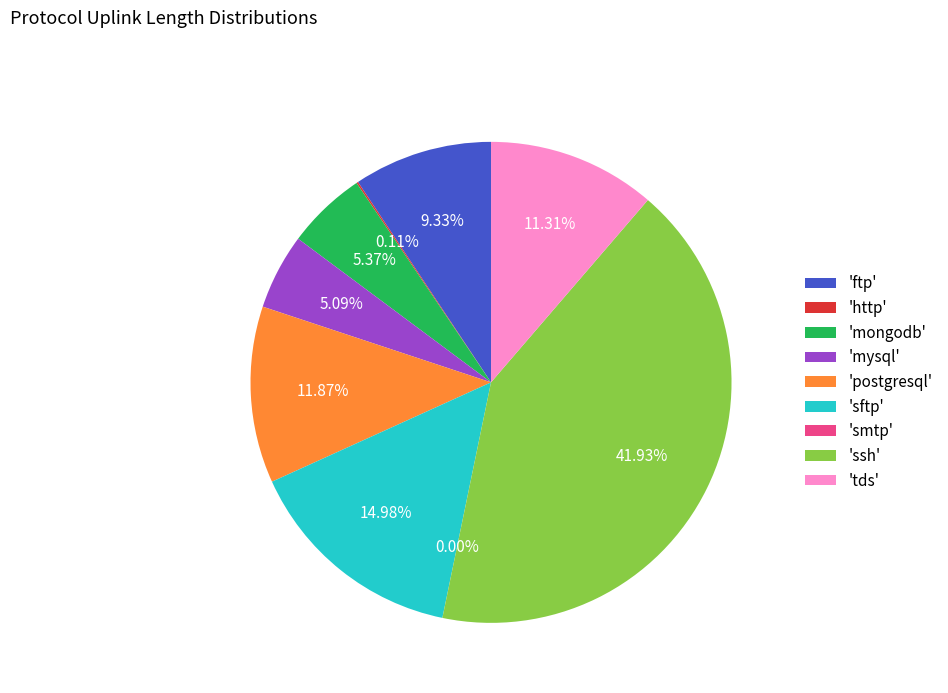

Between 'mysql' and 'postgresql', which is larger?

'postgresql'